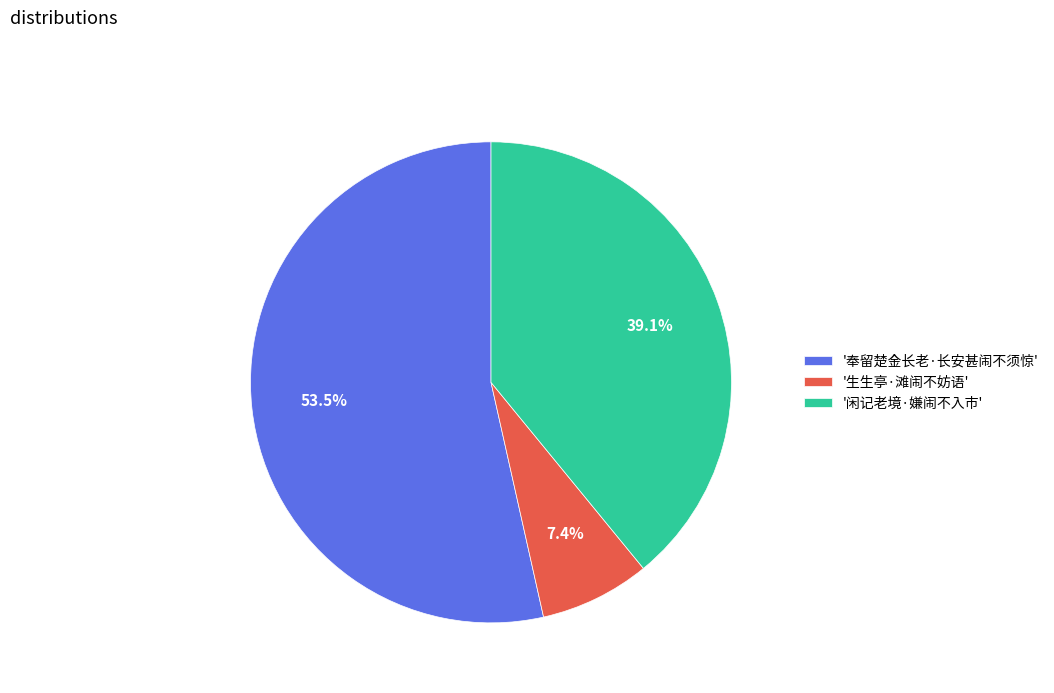

What is the total percentage of '生生亭·滩闹不妨语' and '奉留楚金长老·长安甚闹不须惊'?

60.9%